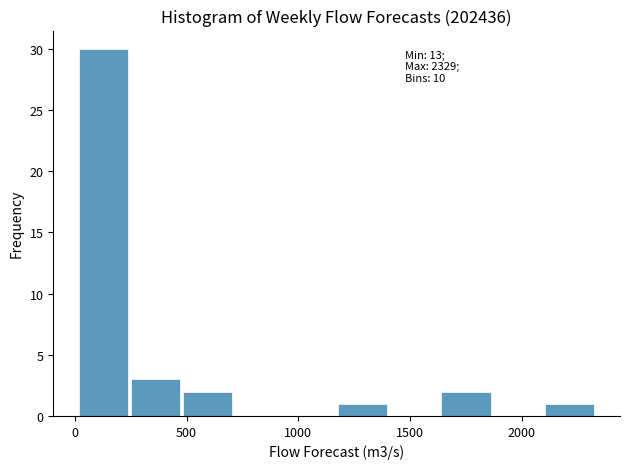

Which range on the x-axis has the tallest bar?

0 to 250